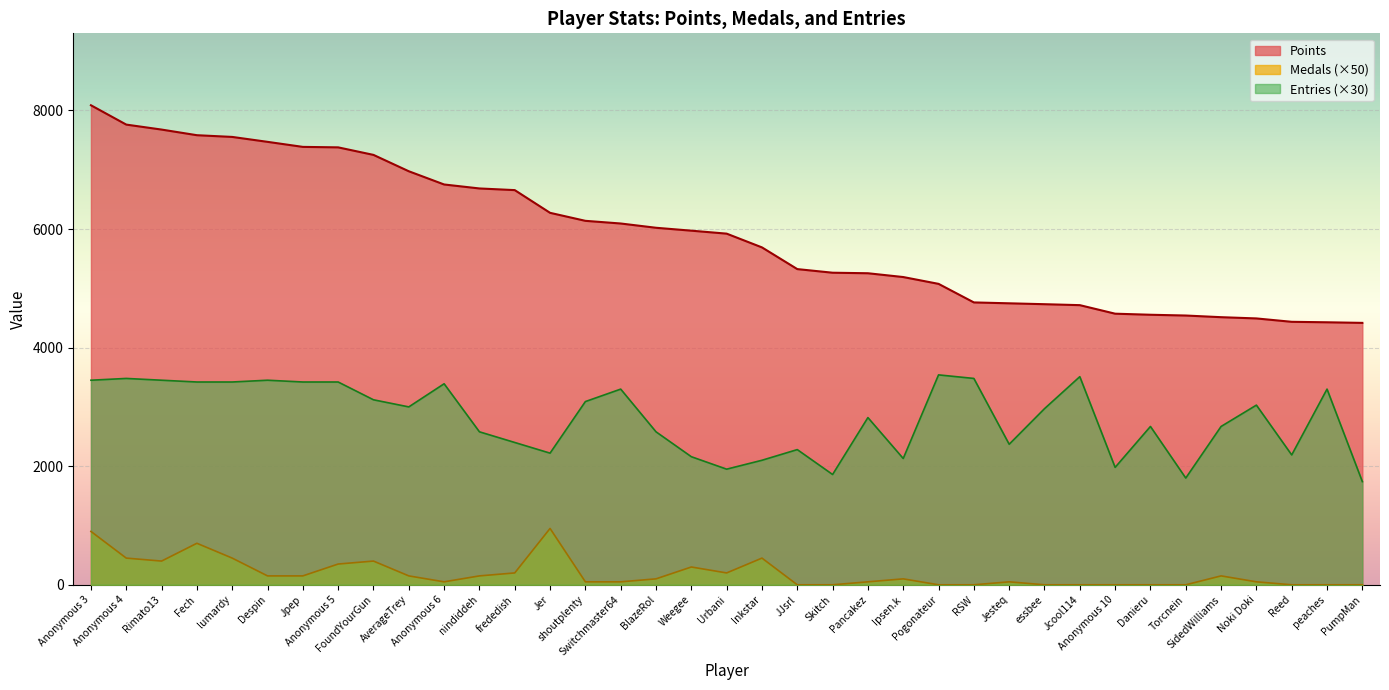

True or false: Entries and Medals intersect in this chart.

False